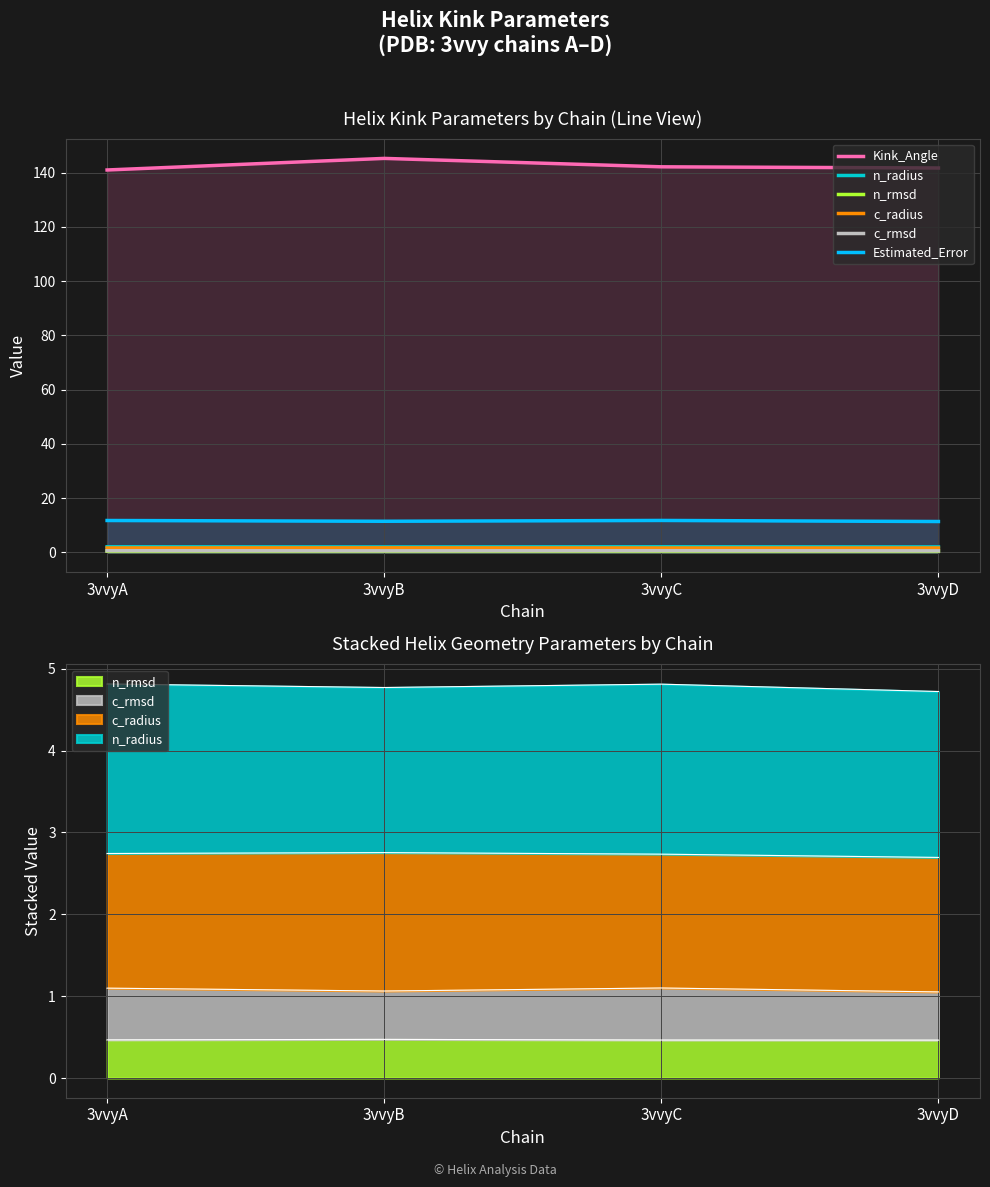

How many lines are shown in the chart?

6